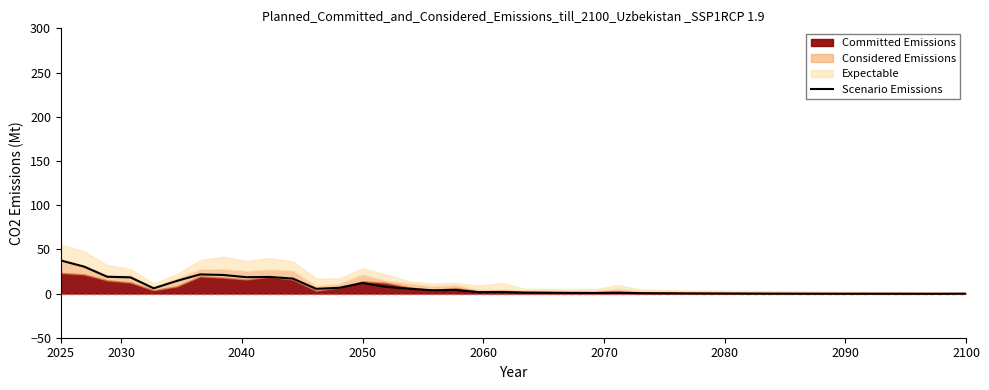

Reading left to right, extract all data points from this chart.

37.4	30.4	19.0	18.3	5.9	14.3	21.6	21.0	18.5	18.8	16.9	5.3	6.5	11.9	7.5	5.5	3.6	4.0	1.6	1.7	1.1	0.9	0.7	0.6	0.9	0.4	0.3	0.1	0.1	-0.0	-0.1	-0.1	-0.2	-0.2	-0.2	-0.2	-0.2	-0.3	-0.2	-0.1